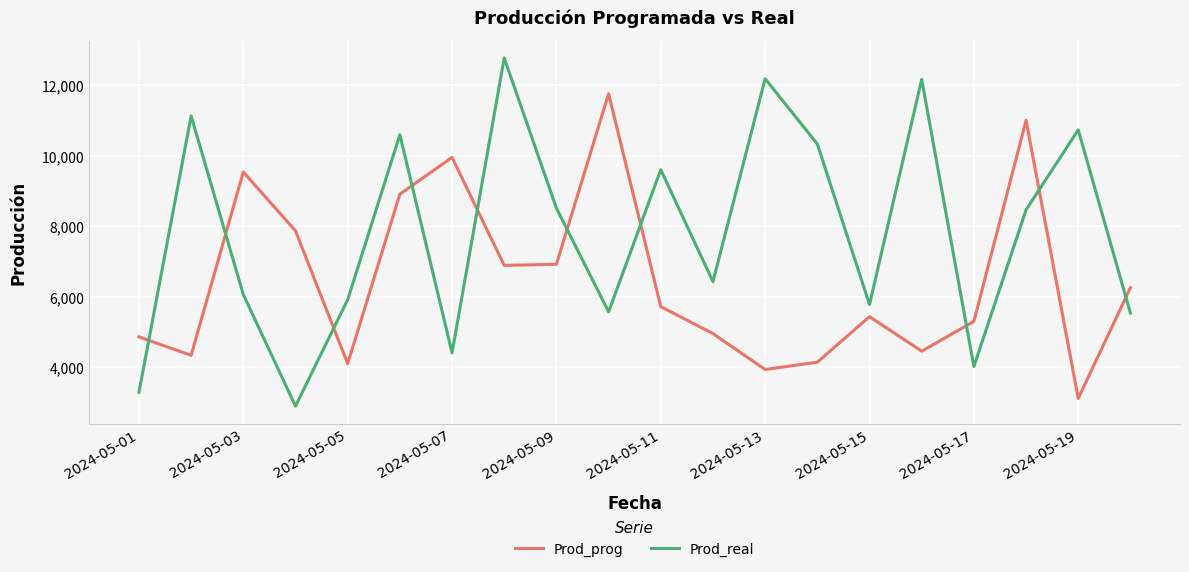

Which series has the largest total across all categories?

Prod_real